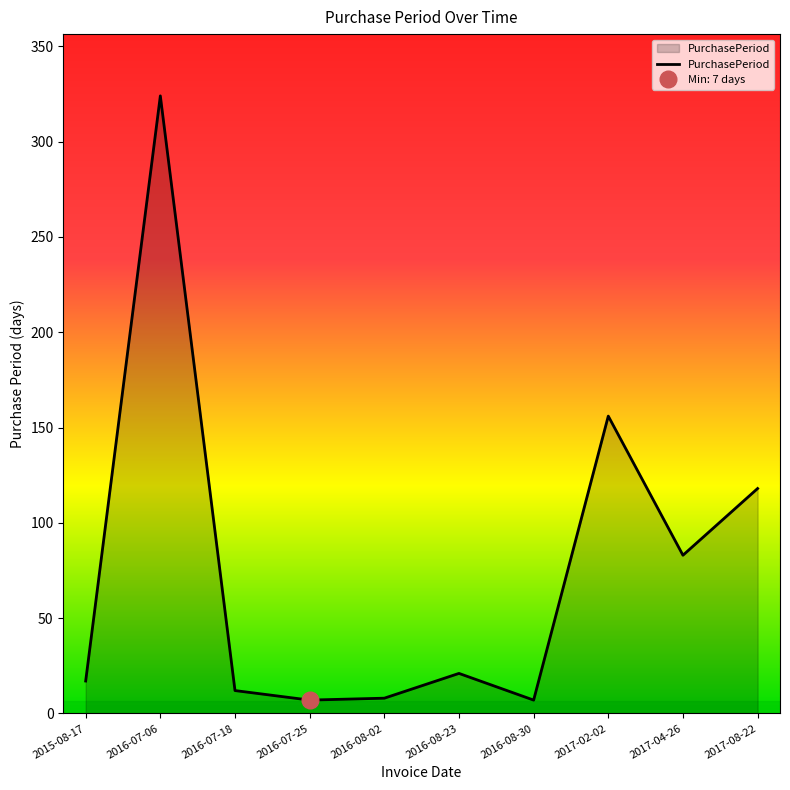

What is the difference between the values at 2016-07-25 and 2017-02-02?

149